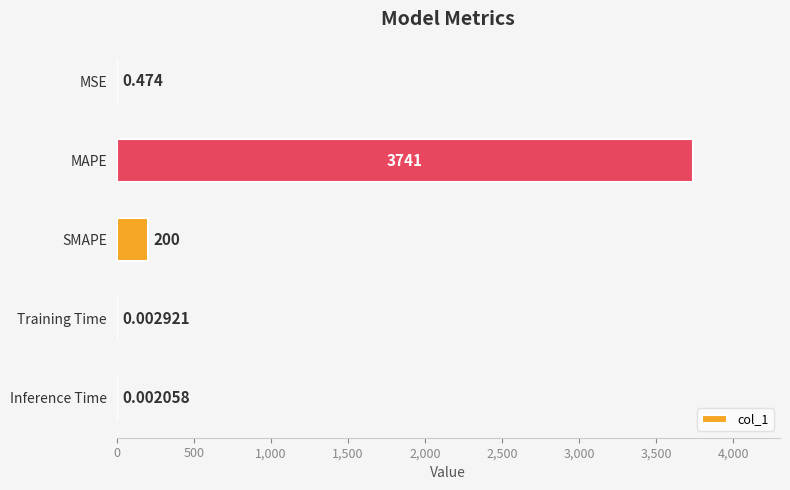

At which label is the value closest to 1870?

SMAPE